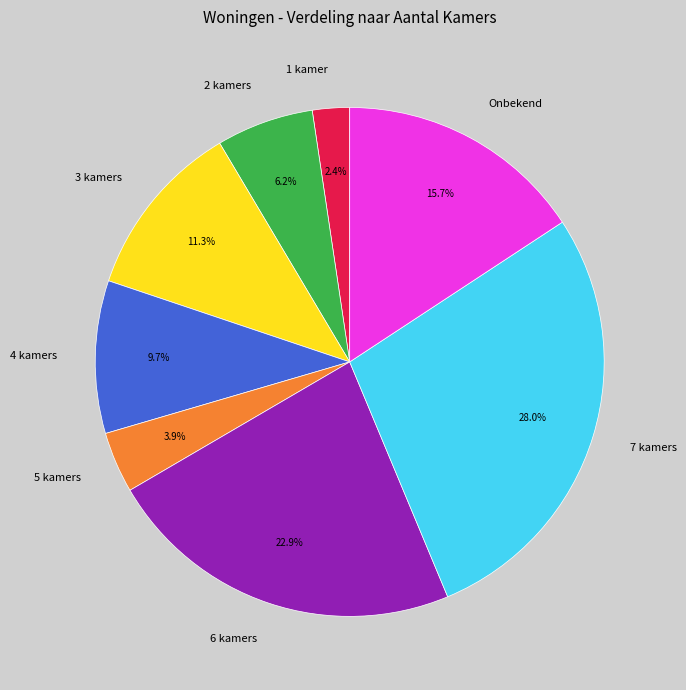

Which category has the biggest portion of the pie?

7 kamers